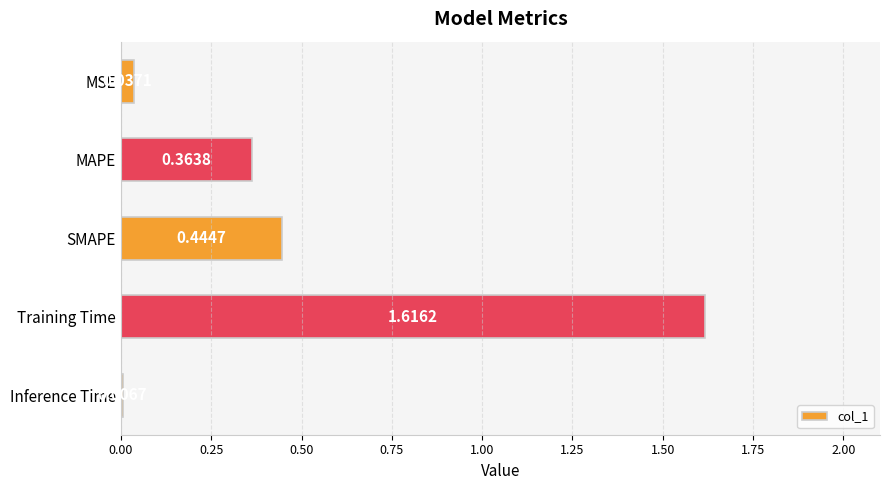

What is the average value?

0.5